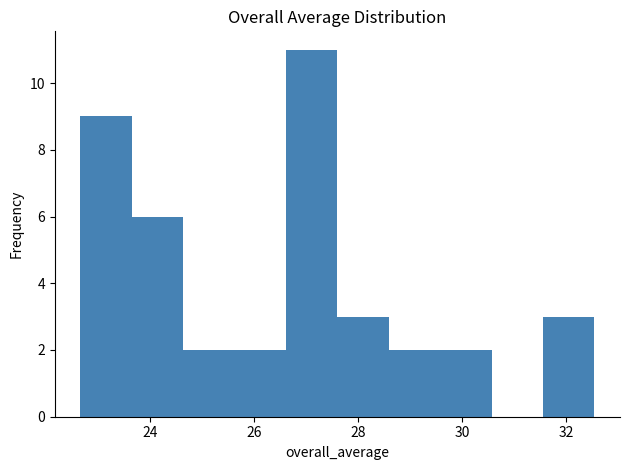

What is the height of the bar covering 31.6 to 32.6 on the x-axis? Neither the bar edges nor the heights are printed on the chart, so give them approximately, as read against the axes.

3